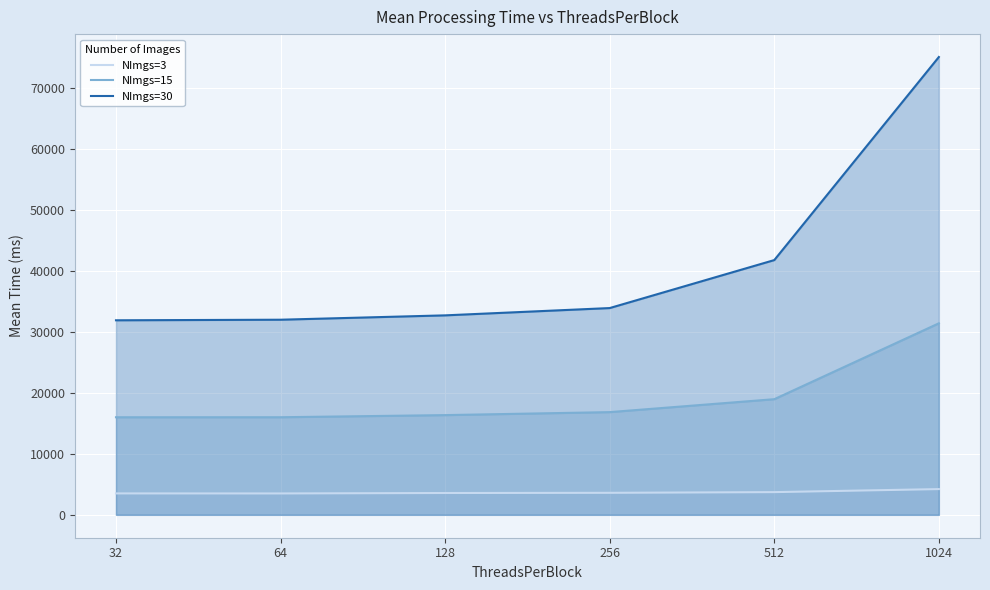

What is the difference between the maximum and minimum values in the NImgs=30 series?

43191.1